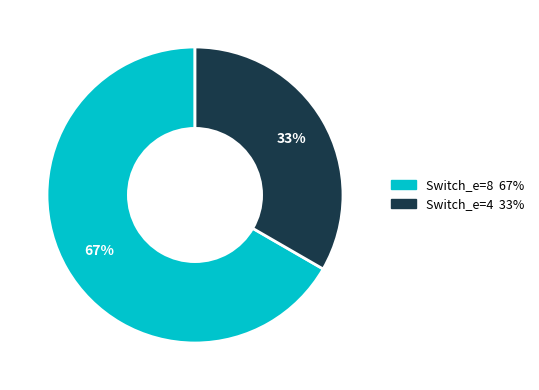

Count the number of slices in the pie.

2